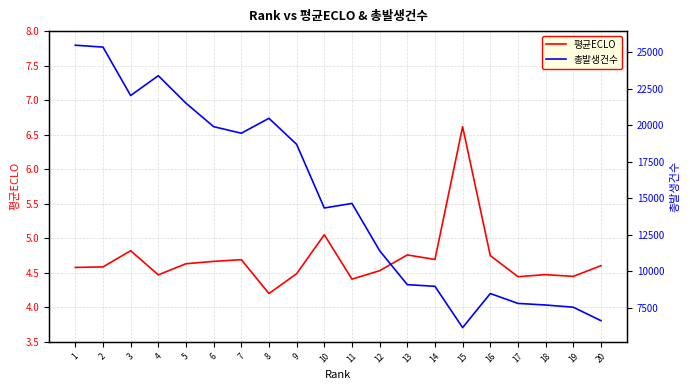

Rank the categories by 평균ECLO value from highest to lowest.

15, 10, 3, 13, 16, 14, 7, 6, 5, 20, 2, 1, 12, 9, 18, 4, 19, 17, 11, 8